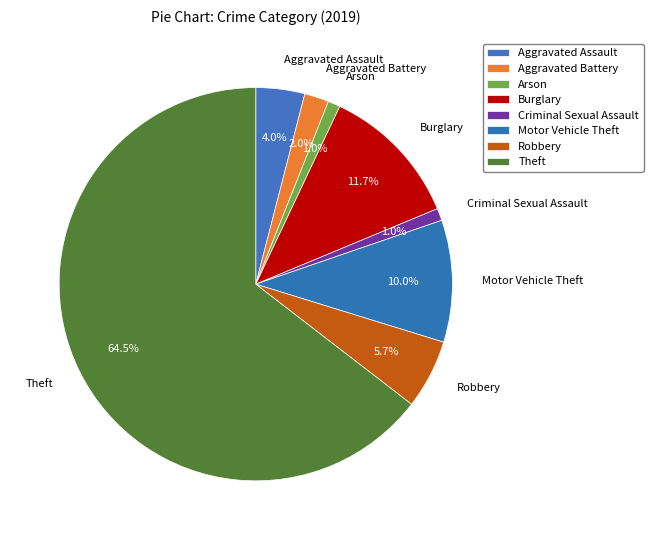

What is the majority slice?

Theft